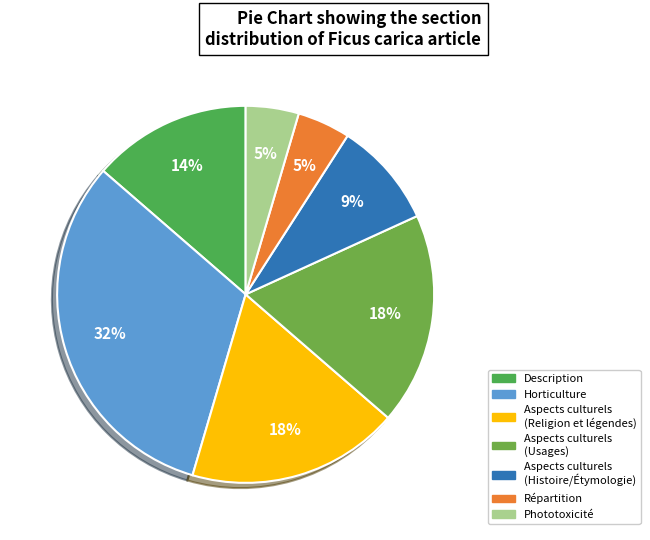

To the nearest percent, what is the difference between the largest and smallest slice percentages?

27%